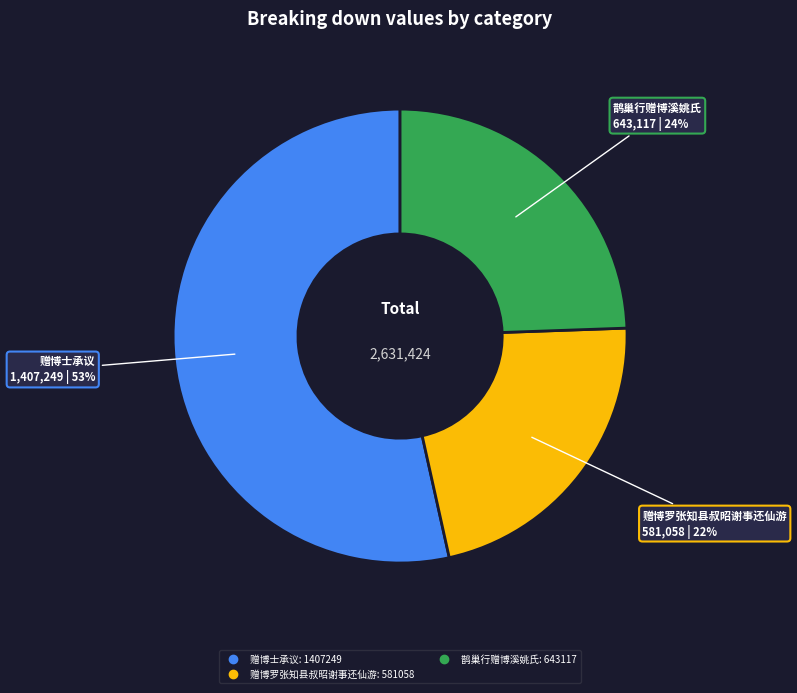

Is there a majority slice in this chart?

Yes